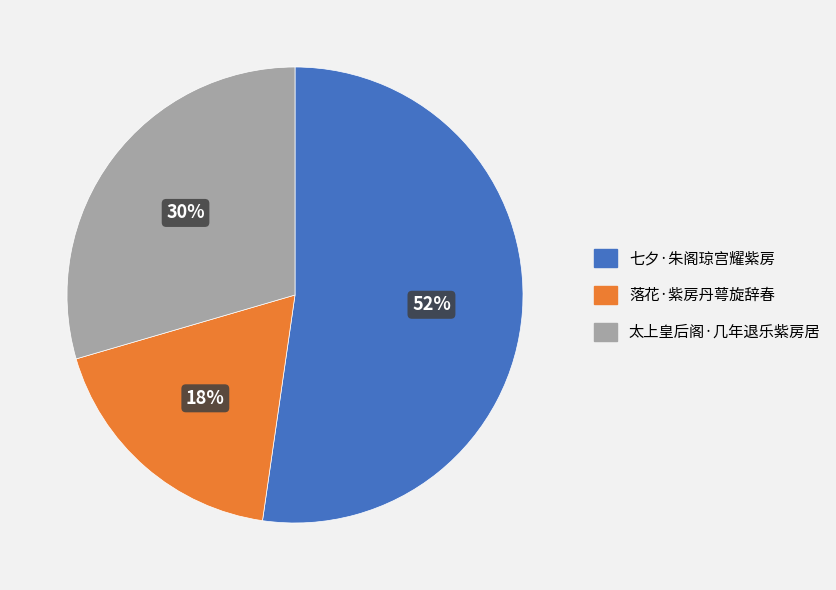

True or false: 太上皇后阁·几年退乐紫房居 accounts for 23% of the total.

False